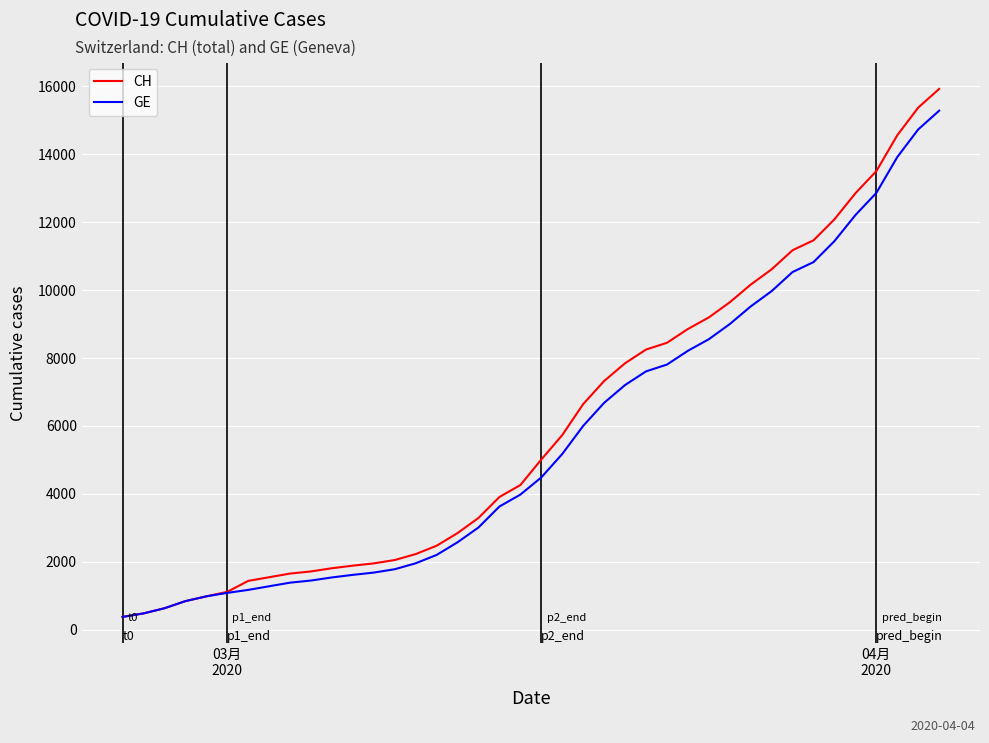

Which series has the largest total across all categories?

CH